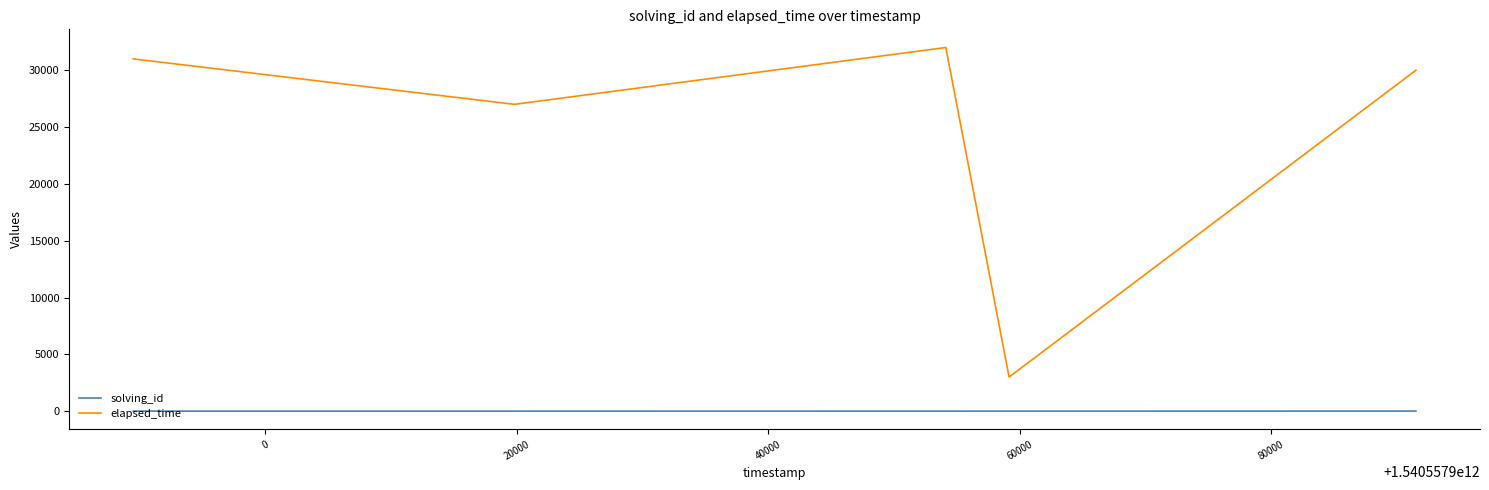

What is the minimum value for elapsed_time?

3000